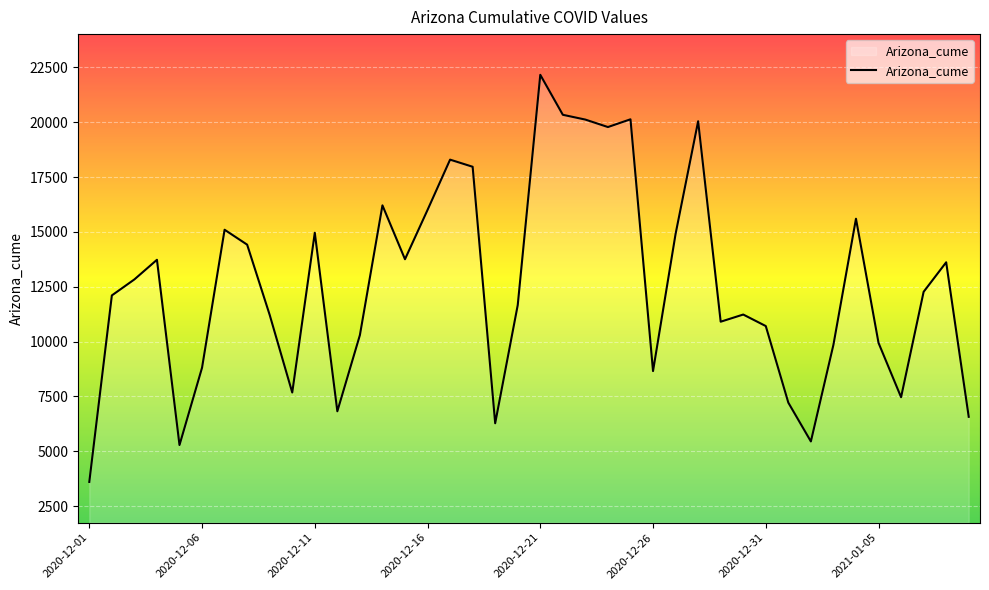

What is the smallest value displayed?

3599